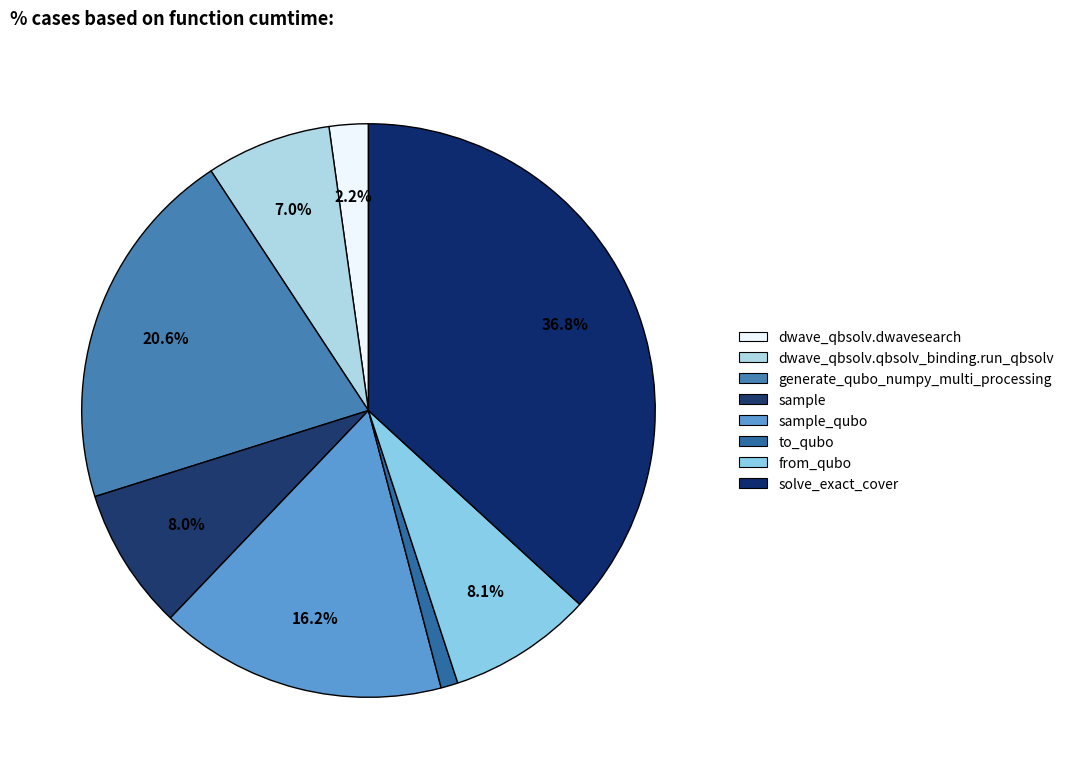

To the nearest percent, what portion does sample represent?

8%